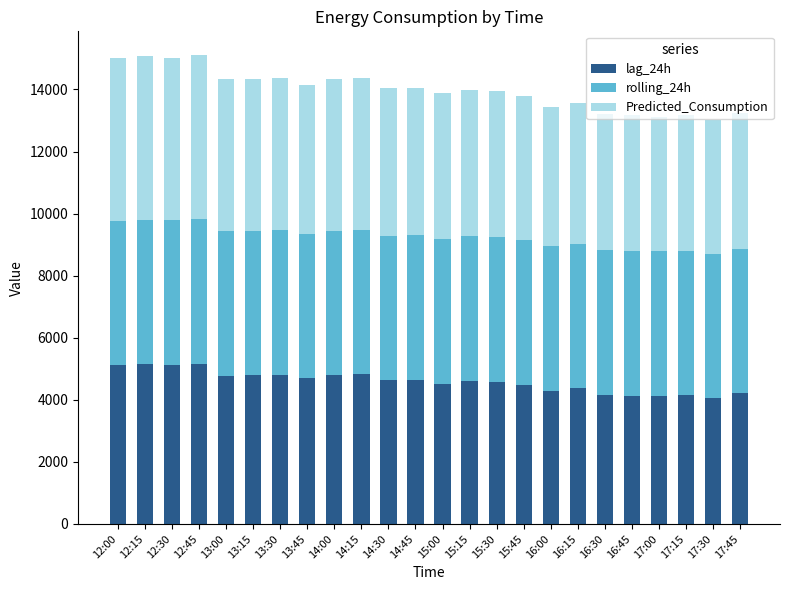

The value of lag_24h at 14:15 is 6416.3. True or false?

False